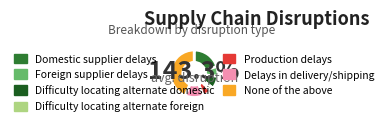

To the nearest percent, what is the combined percentage of Difficulty locating alternate domestic and Foreign supplier delays?

15%